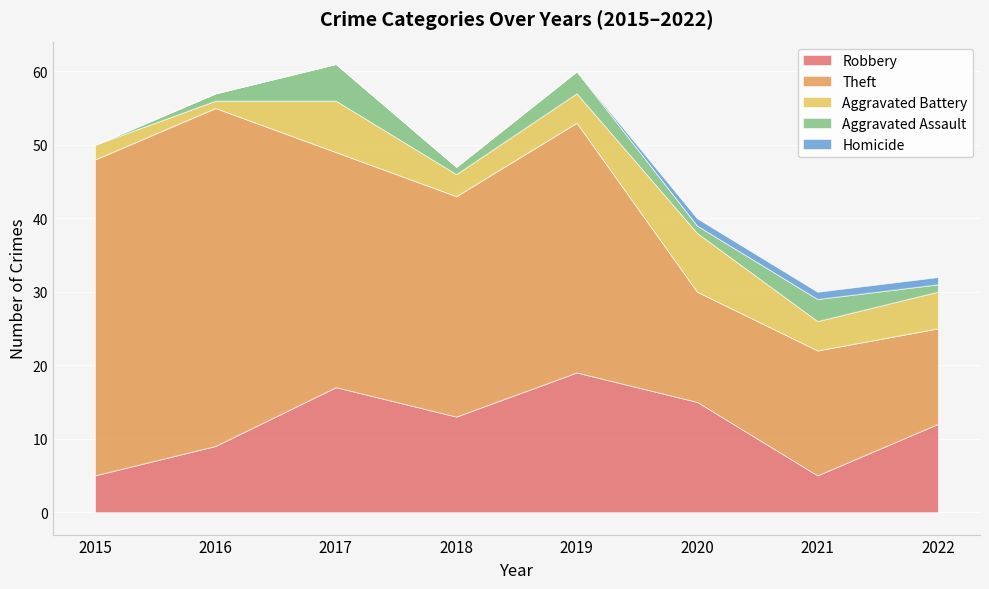

What is the total value across all series at 2021?

30